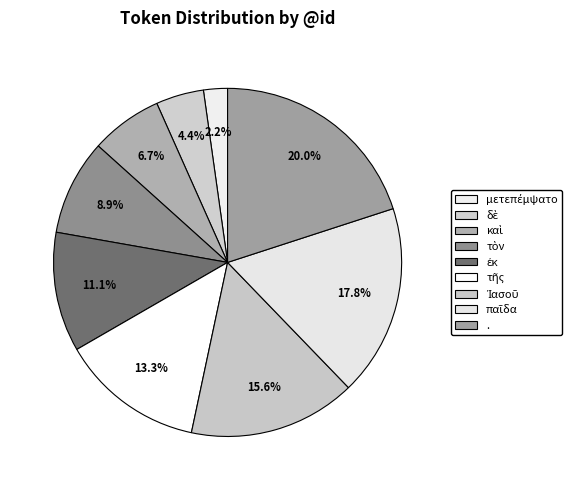

What is the change in value from δὲ to .?

+7